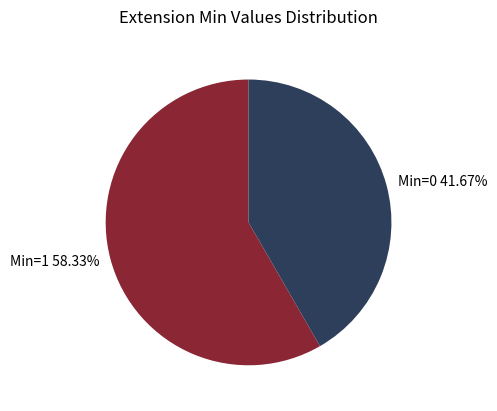

How many slices are in this pie chart?

2